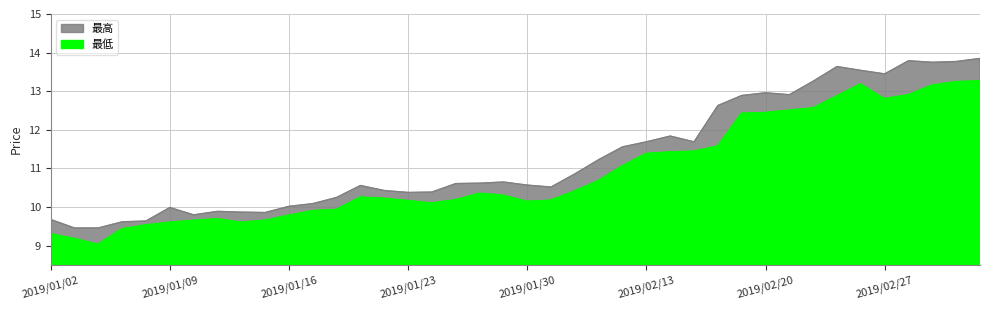

What is the average value of the 最高 series?

11.3